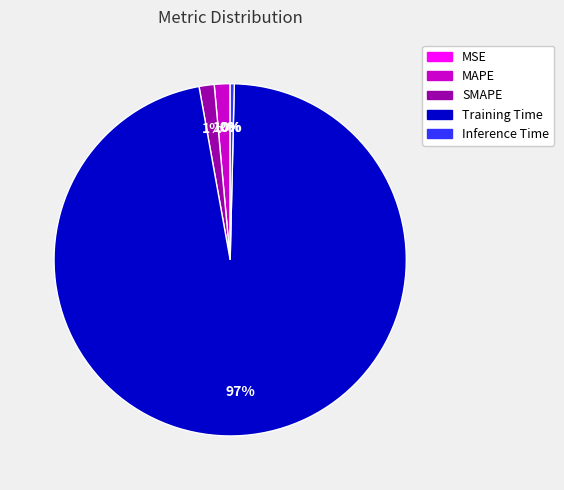

To the nearest percent, what is the average slice percentage?

20%